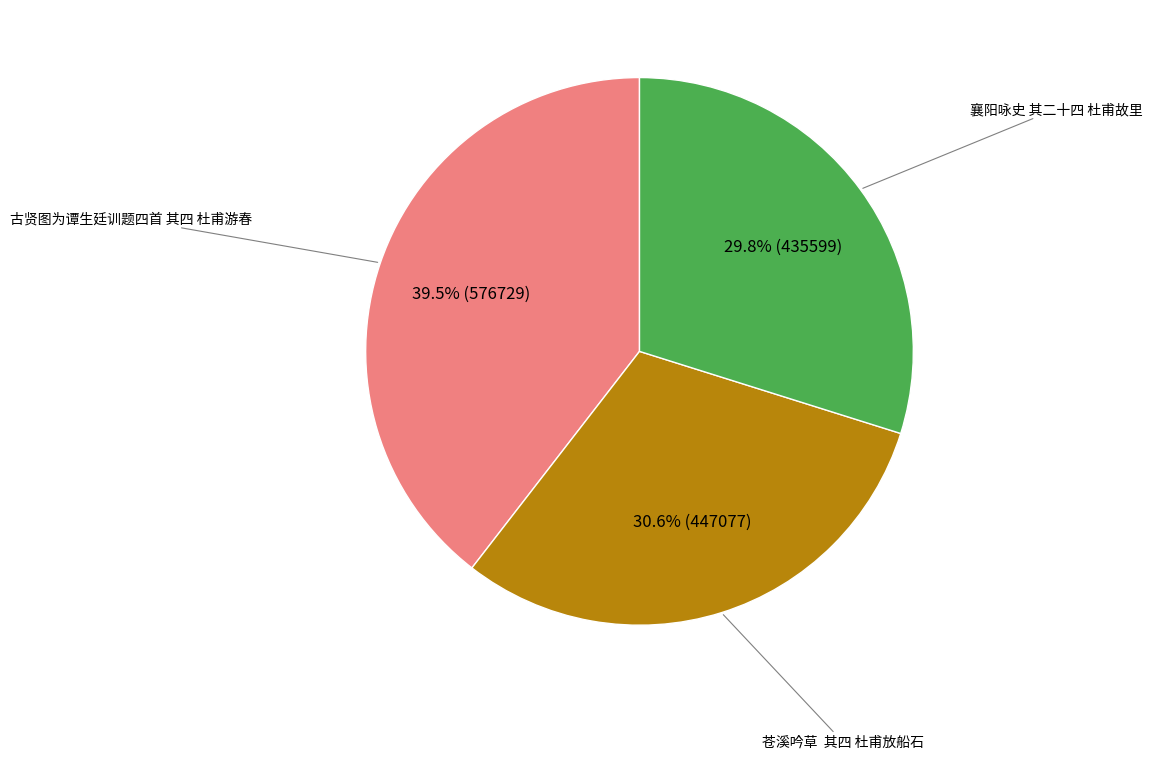

What percentage do 苍溪吟草 其四 杜甫放船石 and 襄阳咏史 其二十四 杜甫故里 together represent?

60.5%